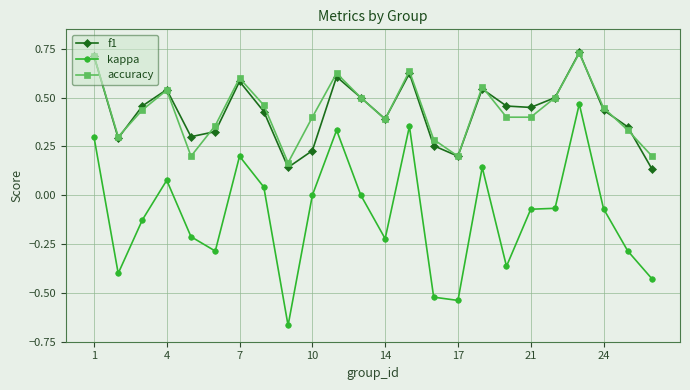

True or false: accuracy and kappa intersect in this chart.

False